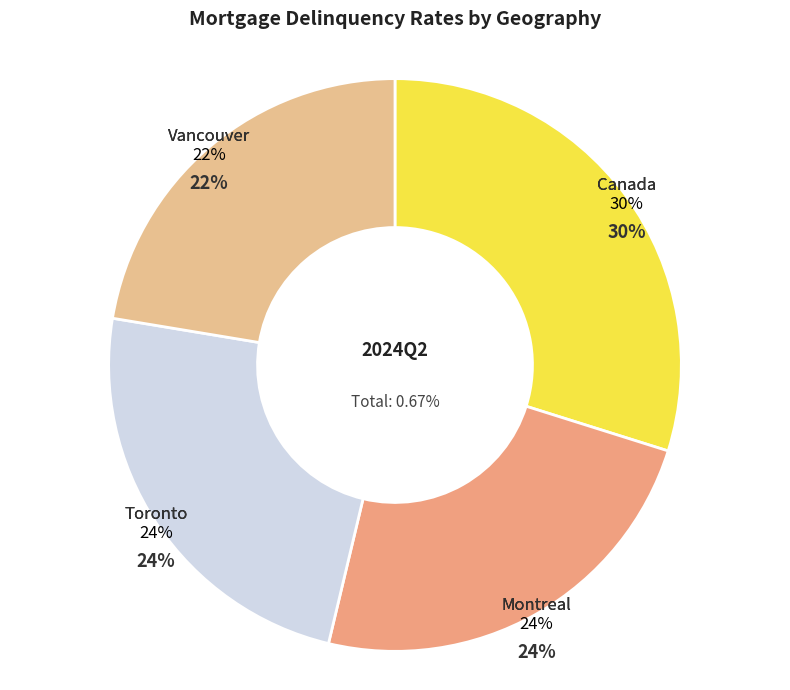

To the nearest percent, what percentage of the pie is Vancouver?

22%